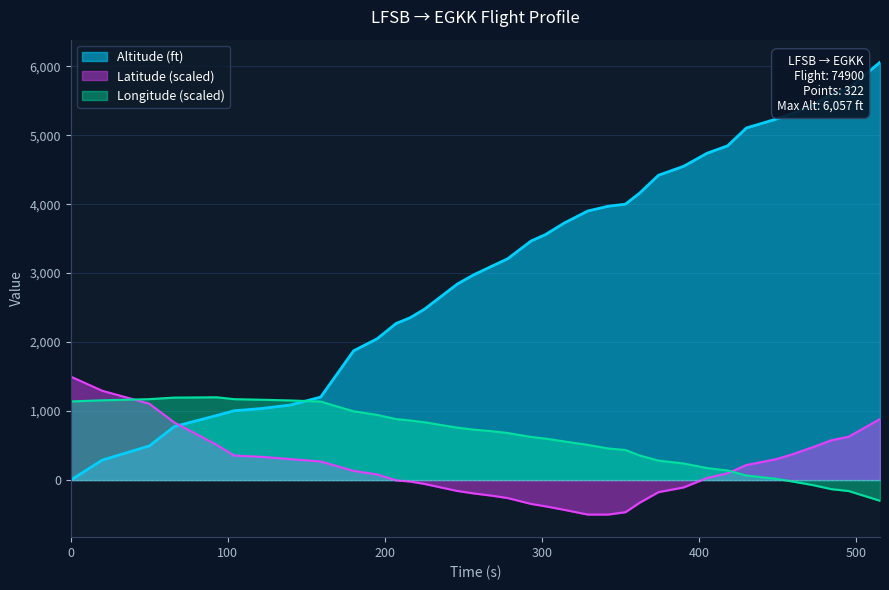

Which series has the largest range (max minus min)?

Altitude (ft)